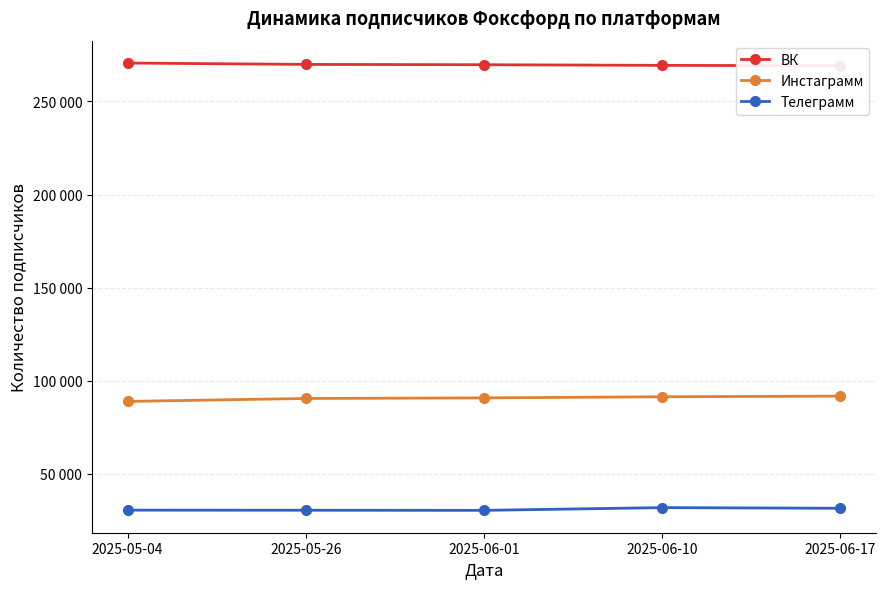

Is this an area chart (filled region under the line)?

No